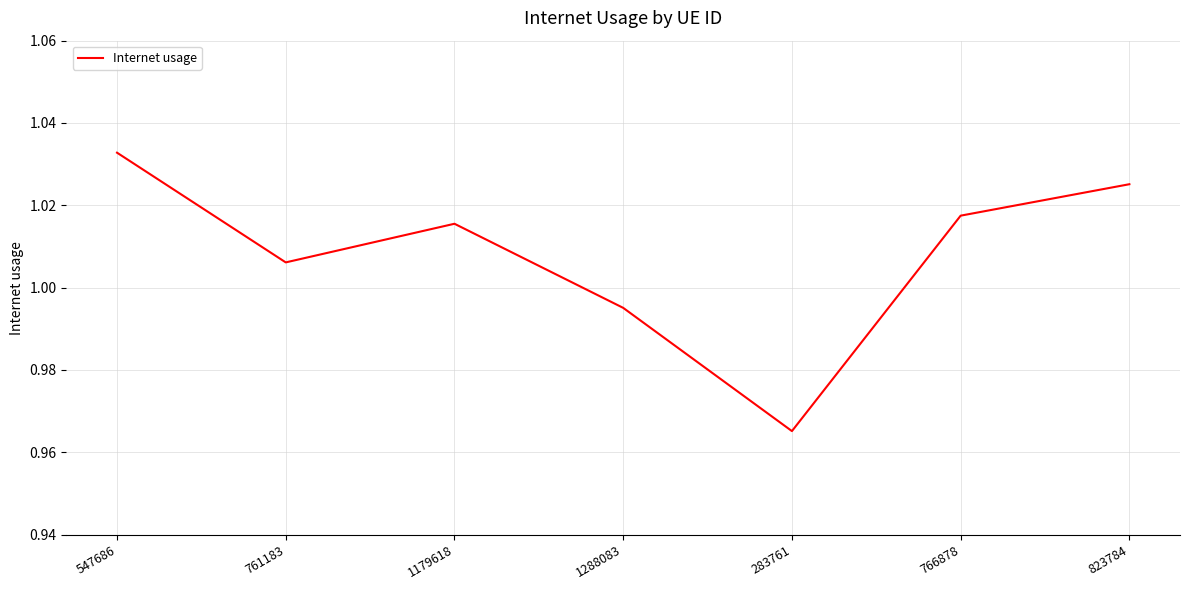

The value at 1288083 is 0.3. True or false?

False